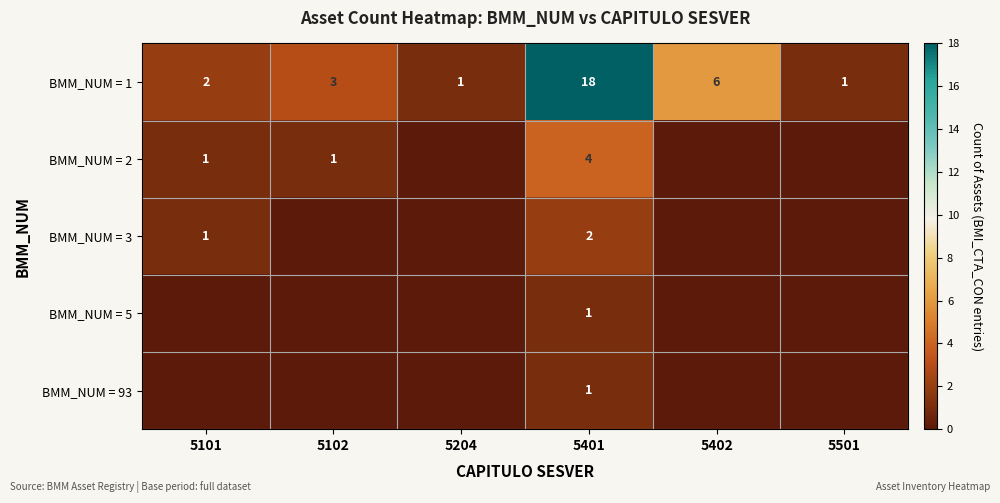

At which category does the chart reach its minimum across all series?

5204